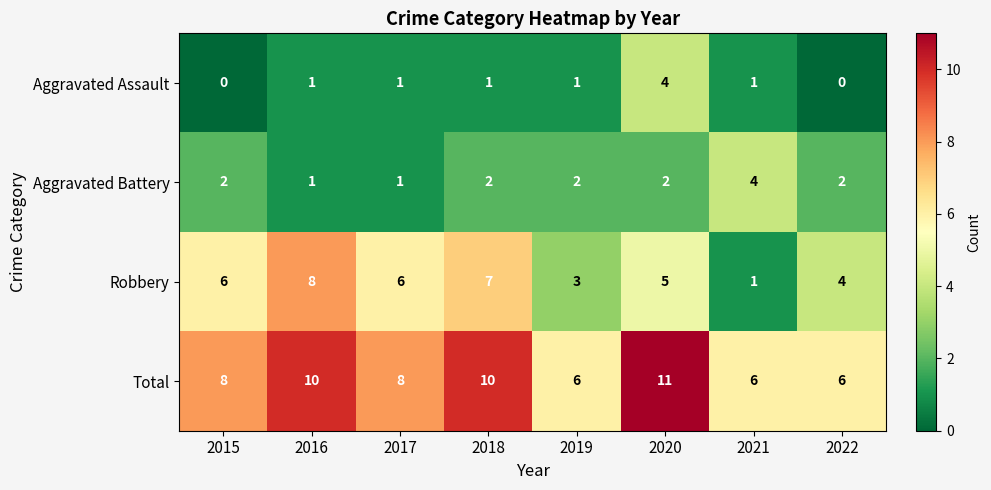

How many Total values are between 6 and 10?

7